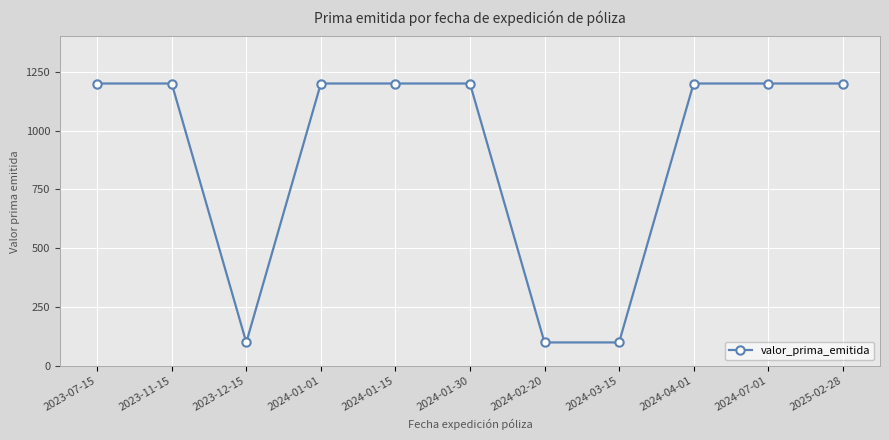

What value does the data have at 2023-07-15?

1200